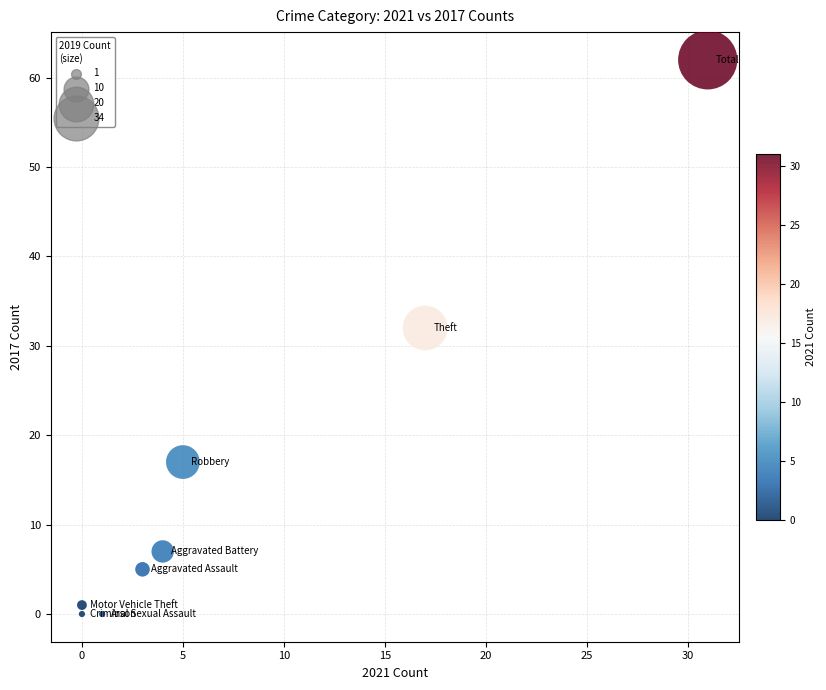

What Y value in the scatter plot is closest to 31?

32